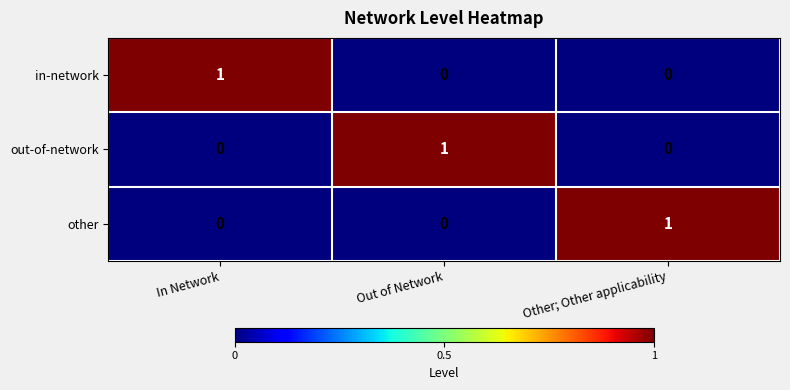

True or false: other has a value of 0 at Out of Network.

True